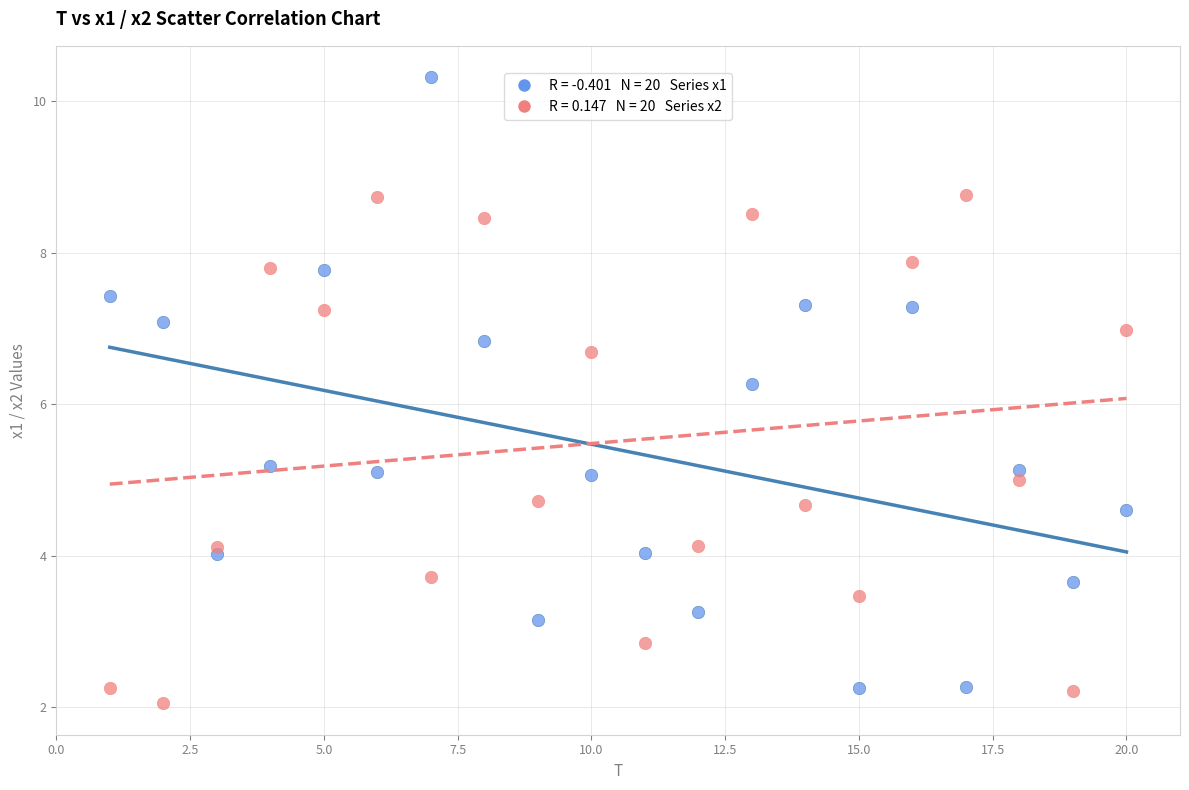

Across all data points, what is the range of Y values (max minus min)?

8.3